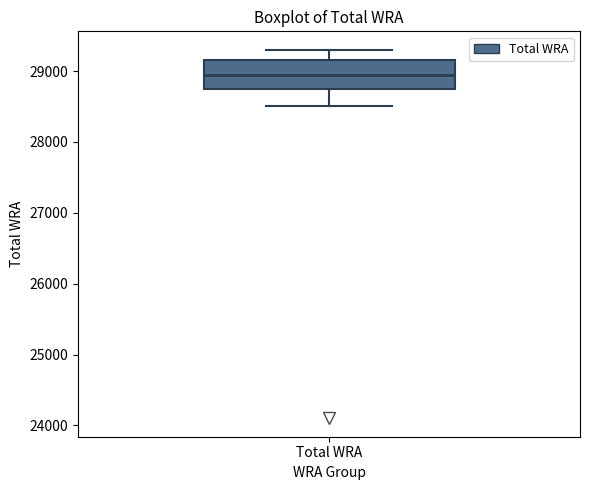

Read this box plot against the y-axis: the position of the median line, the range covered by the box, and the ends of both whiskers. The values are not printed on the chart, so give them approximately, as read against the axis.

median 29000, box 28800 to 29200, whiskers 28500 to 29300